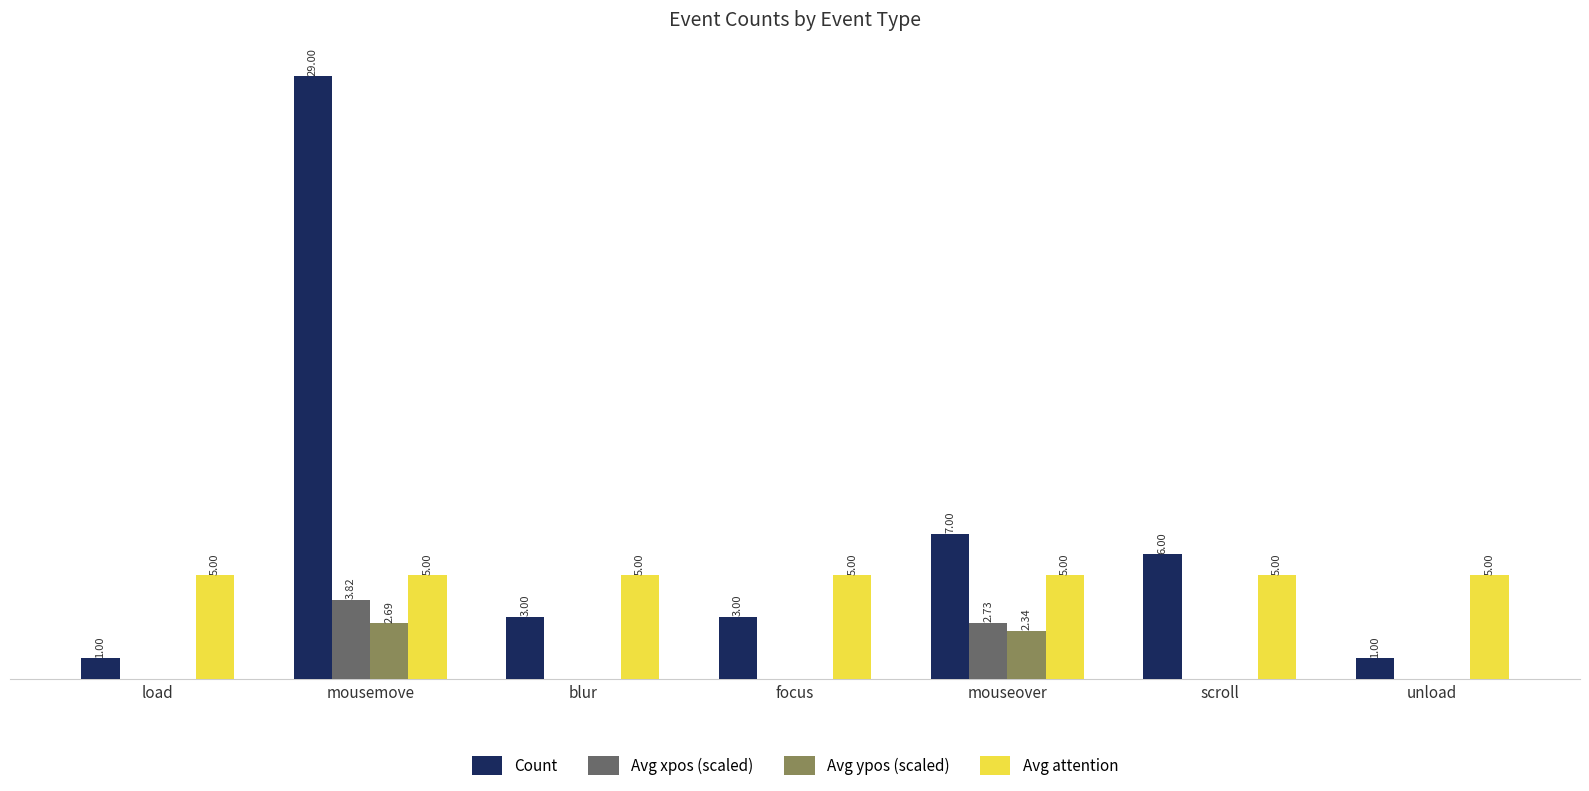

Which category has the highest value in the Avg ypos (scaled) series?

mousemove